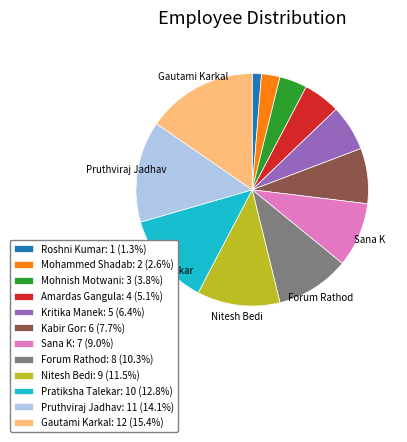

Does any single category account for the majority?

No